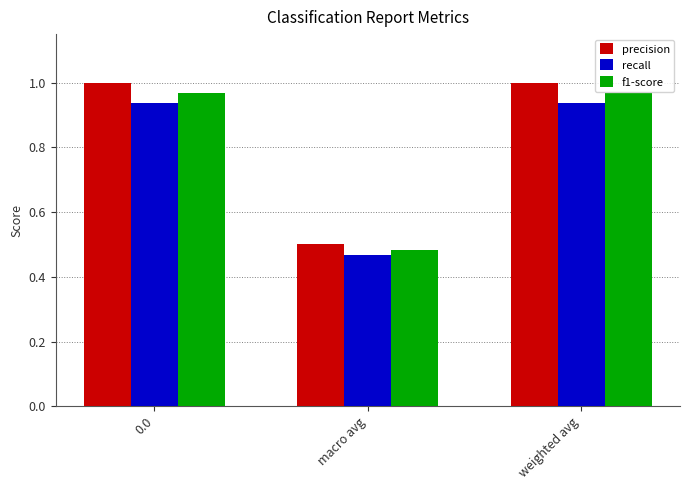

What is the total value across all series at 0.0?

2.9